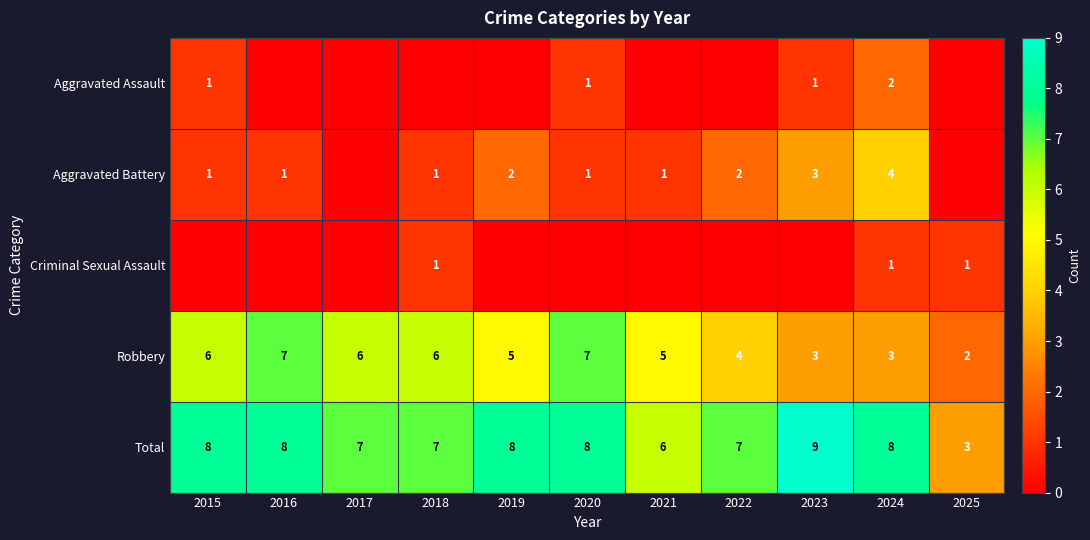

What is the approximate value of Total at 2017?

7